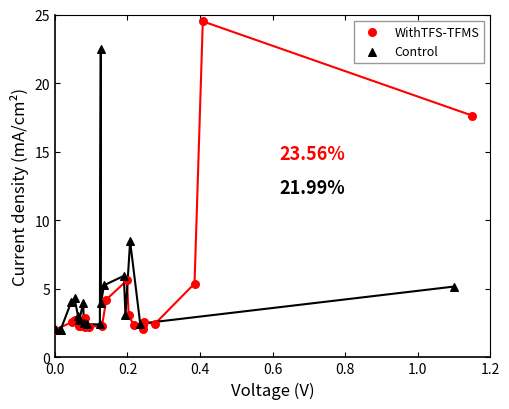

What are all the series names shown in the legend?

WithTFS-TFMS, Control